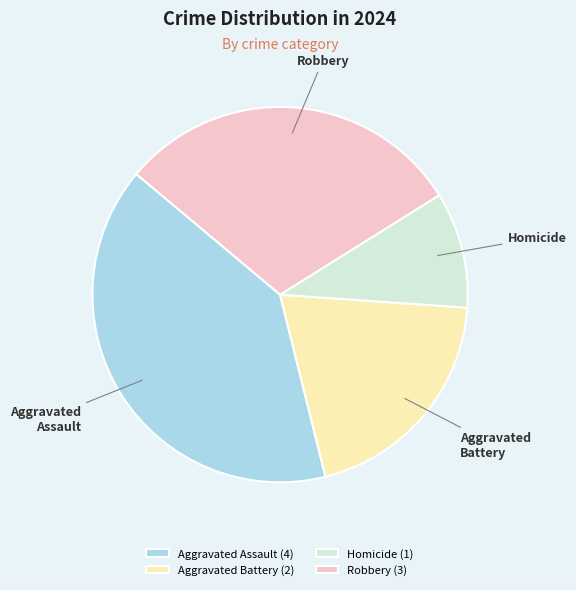

Do Aggravated Assault and Aggravated Battery together represent more than half of the pie?

Yes